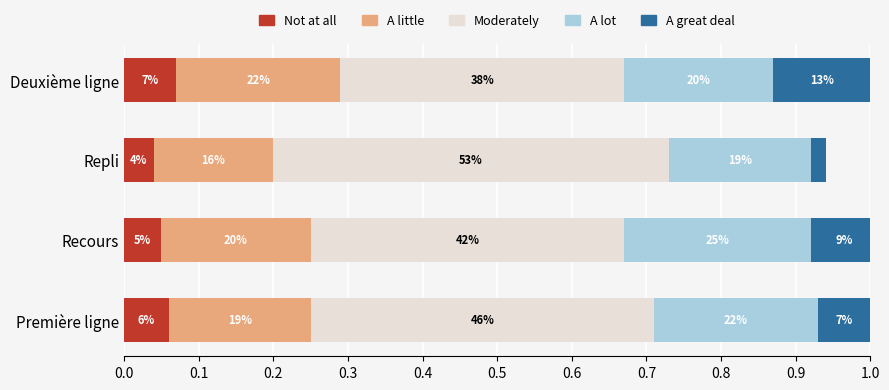

What are all the series names shown in the legend?

Not at all, A little, Moderately, A lot, A great deal